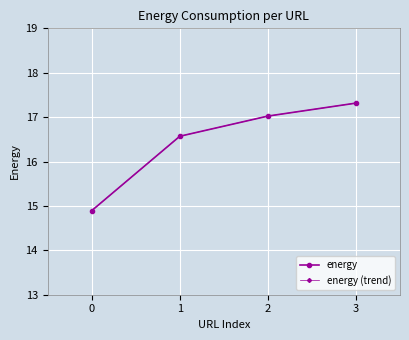

At which label does energy first exceed 17?

2